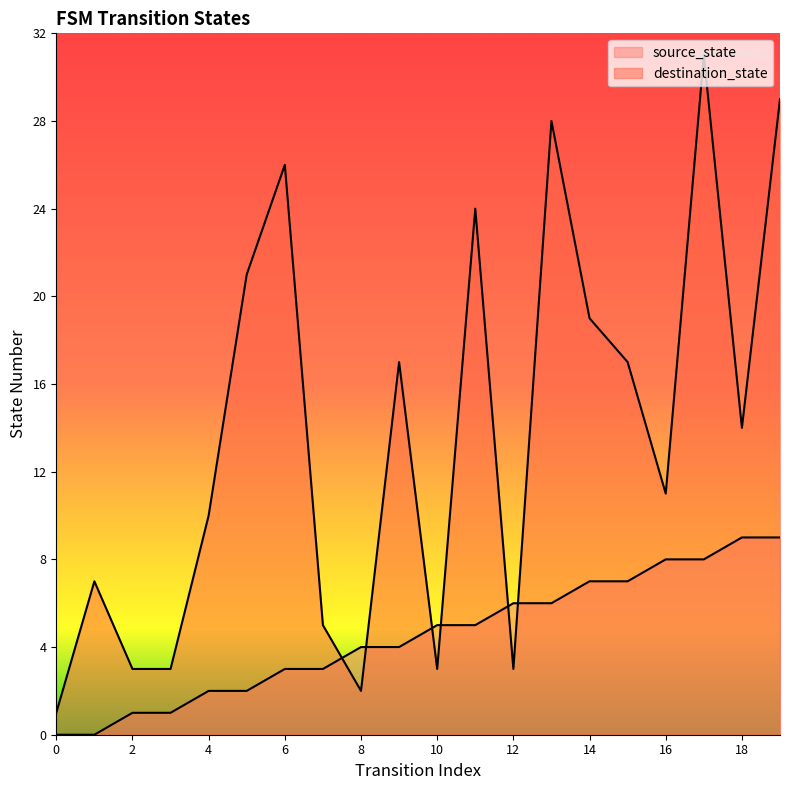

What is the value of the source_state point at the 6th from the left?

2